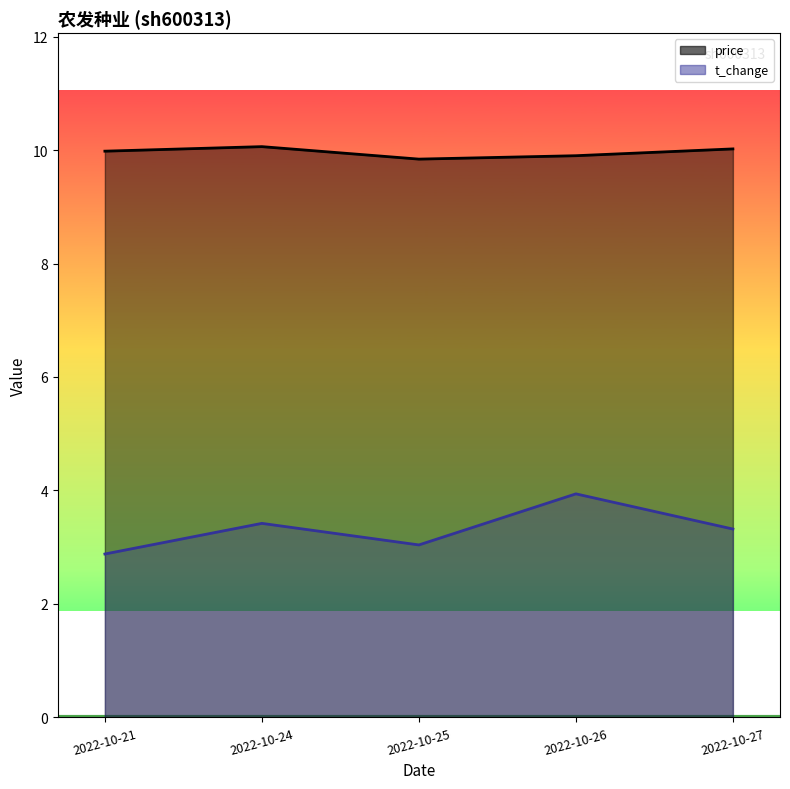

What are all the series names shown in the legend?

price, t_change